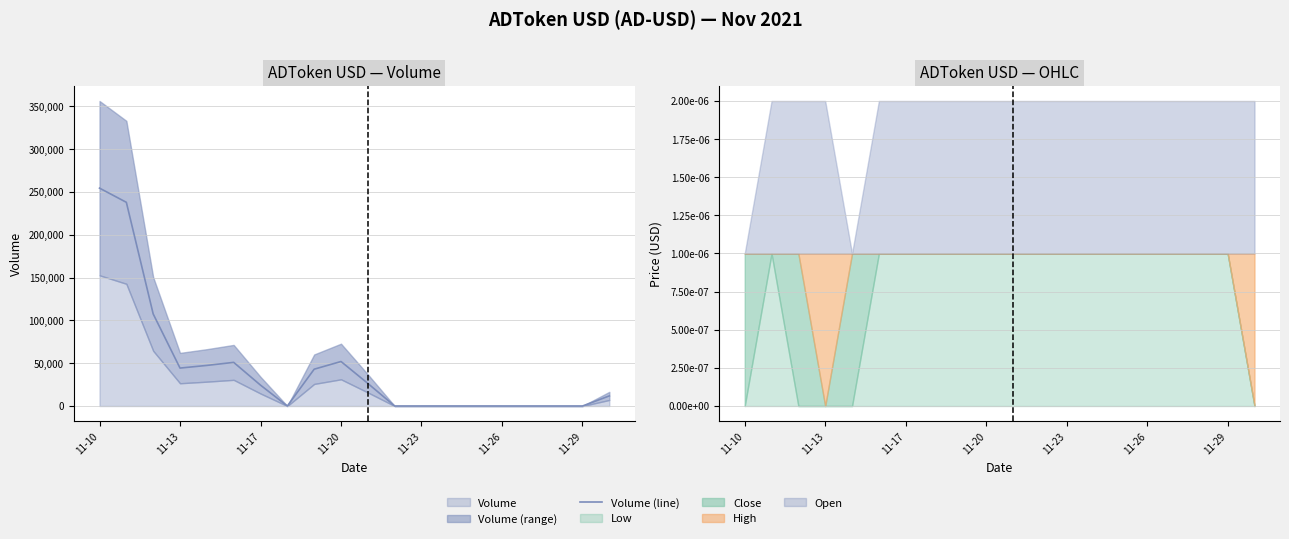

The value at 11-26 is 0. True or false?

True